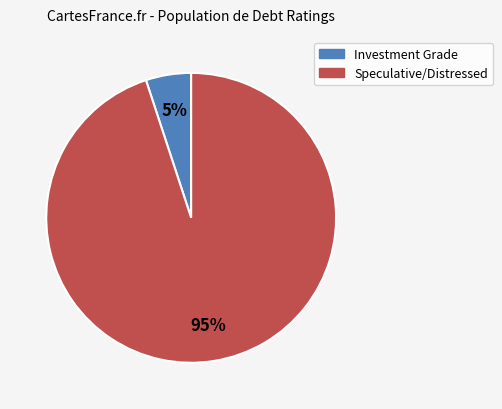

Count the number of slices in the pie.

2